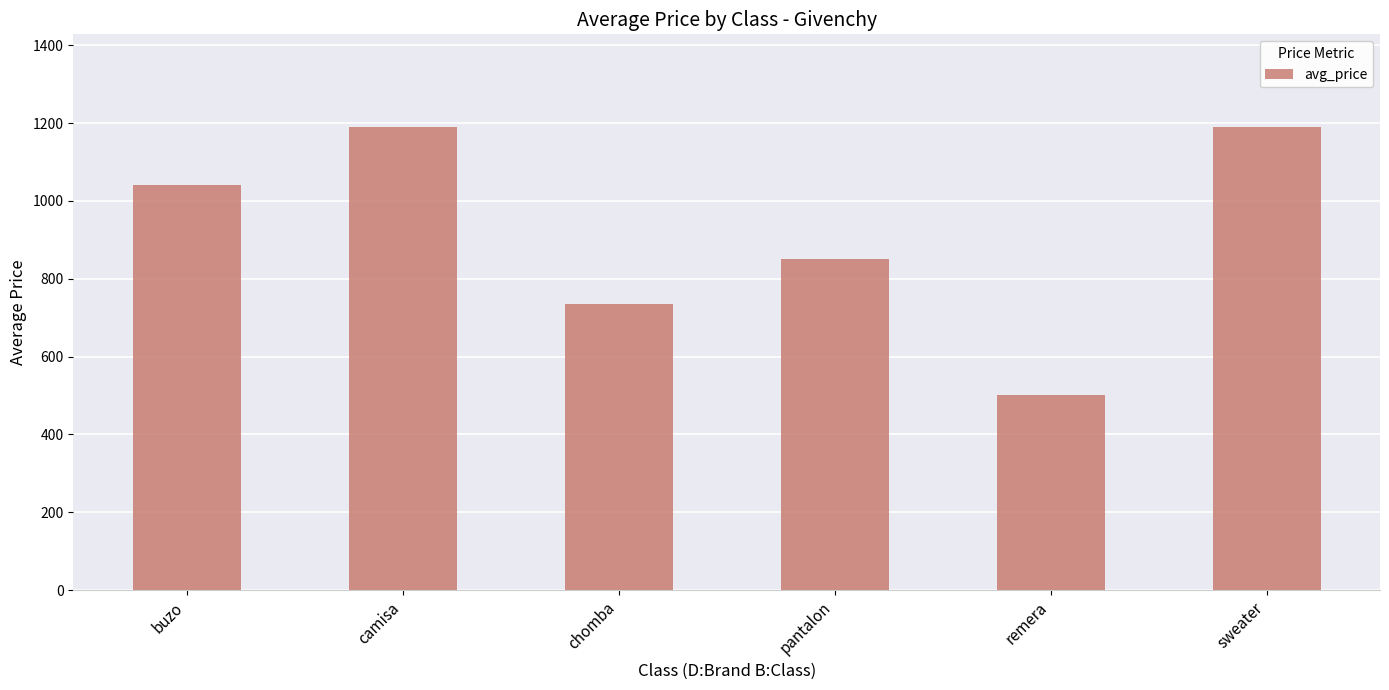

How many series are shown in this chart?

1